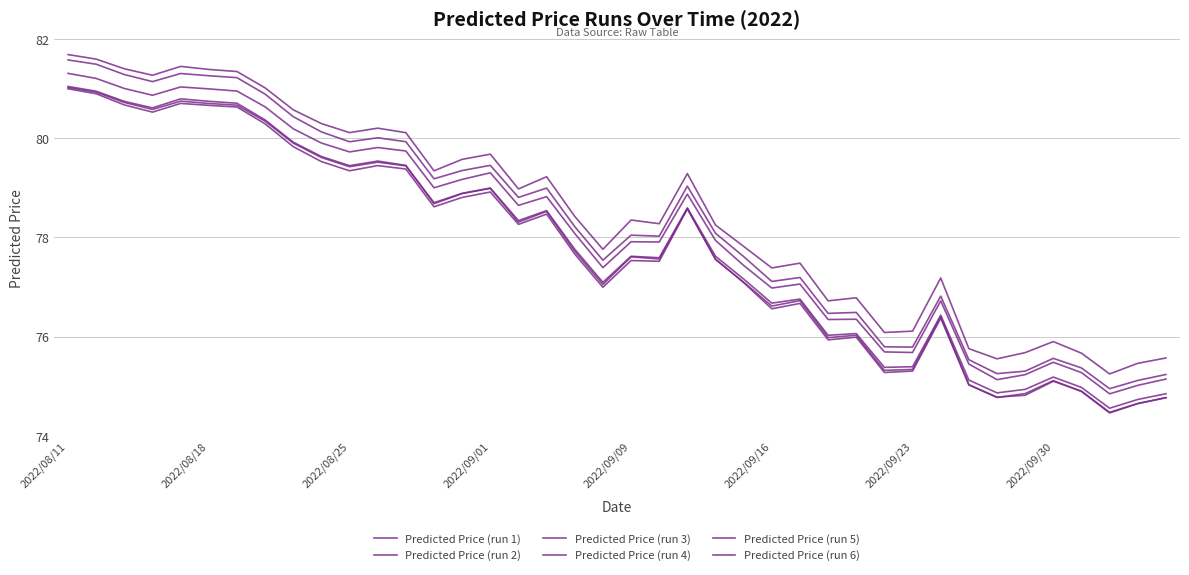

How many lines are shown in the chart?

6